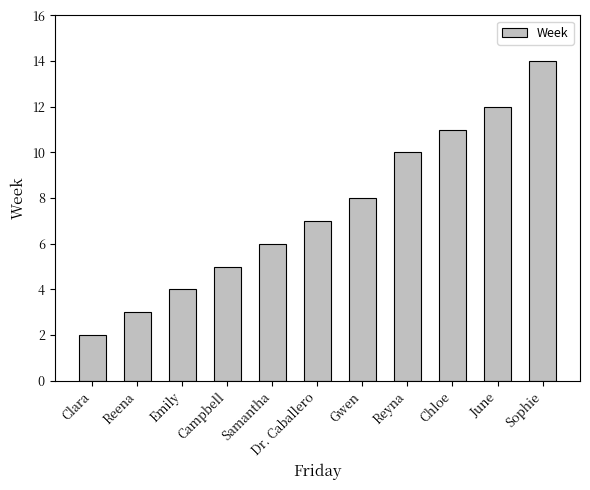

List the labels in order of value, largest first.

Sophie, June, Chloe, Reyna, Gwen, Dr. Caballero, Samantha, Campbell, Emily, Reena, Clara